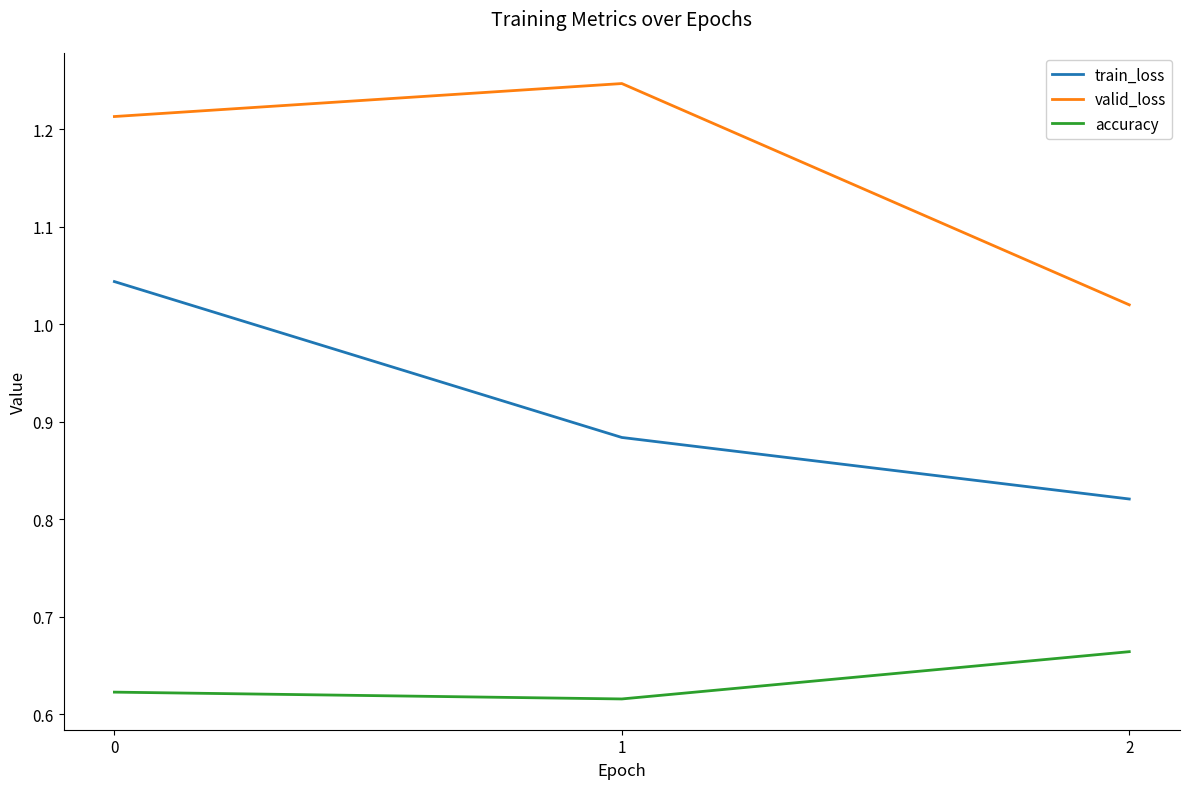

Count the number of categories in the chart.

3